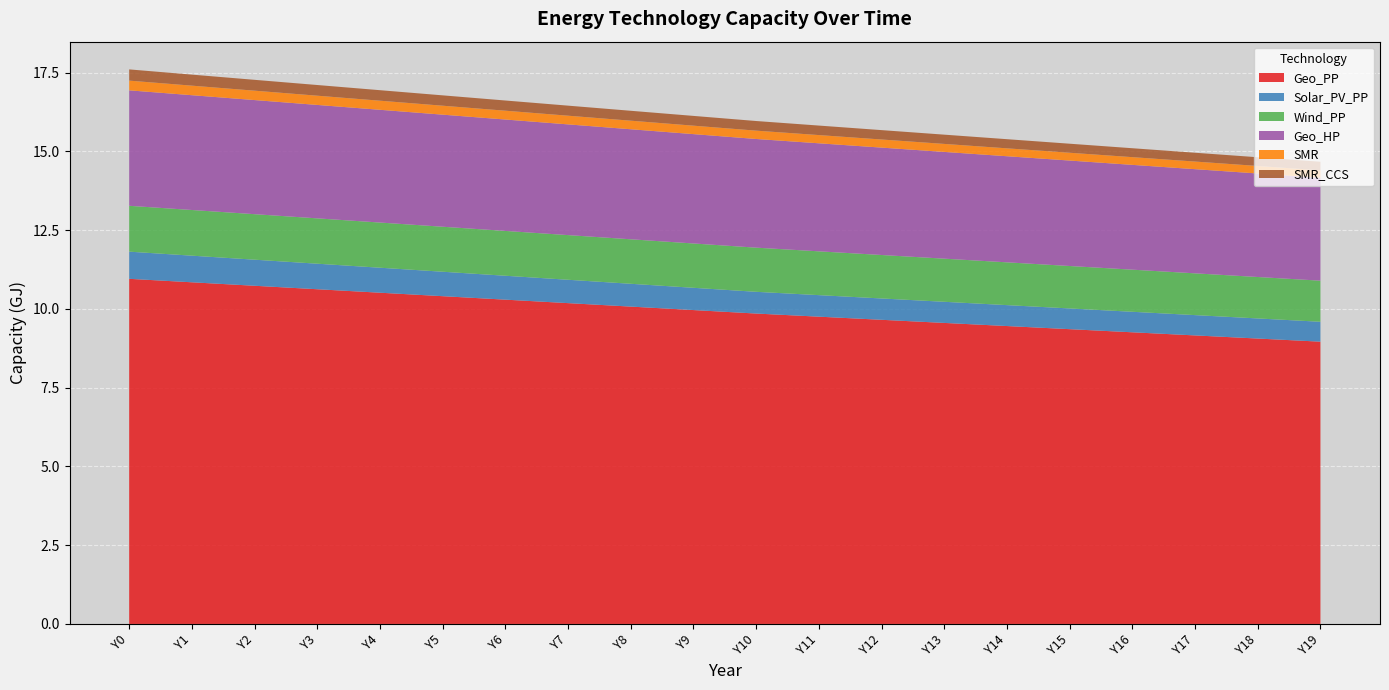

Is it true that Geo_PP equals 10.1 at Y8?

True